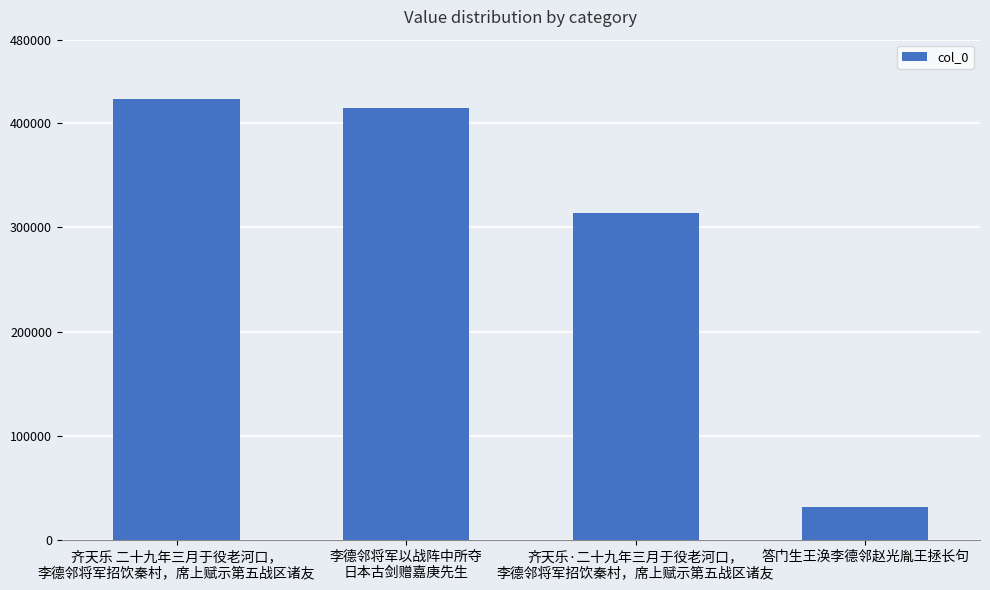

How many series are shown in this chart?

1